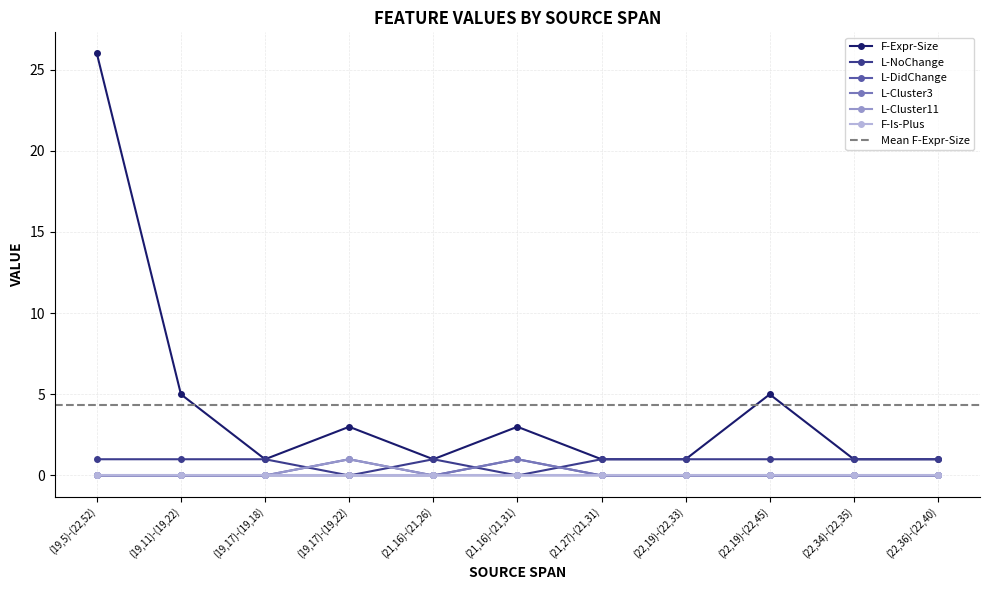

At how many categories does at least one series exceed 19?

1